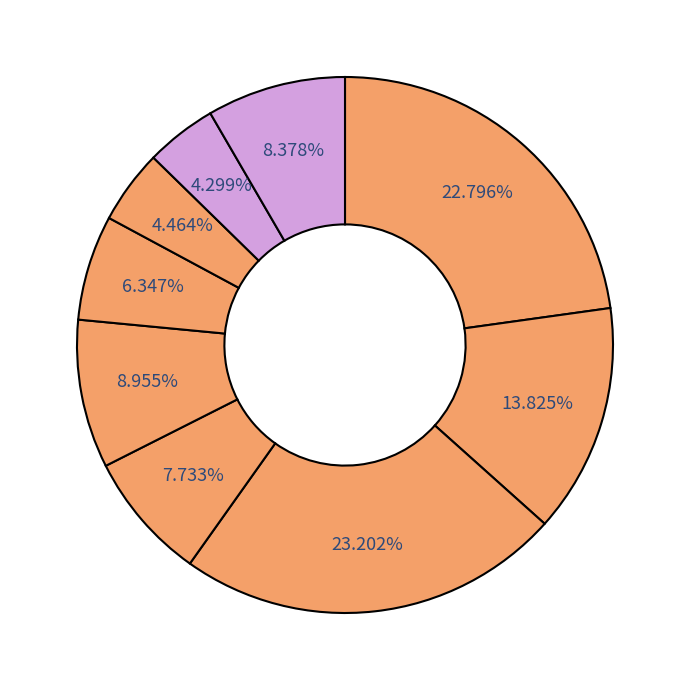

How many slices are in this pie chart?

9